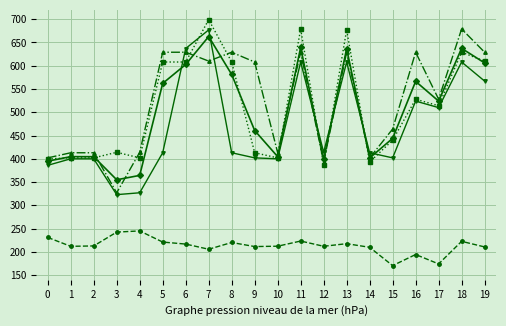

What is the difference between the highest and lowest values at 19?

418.4